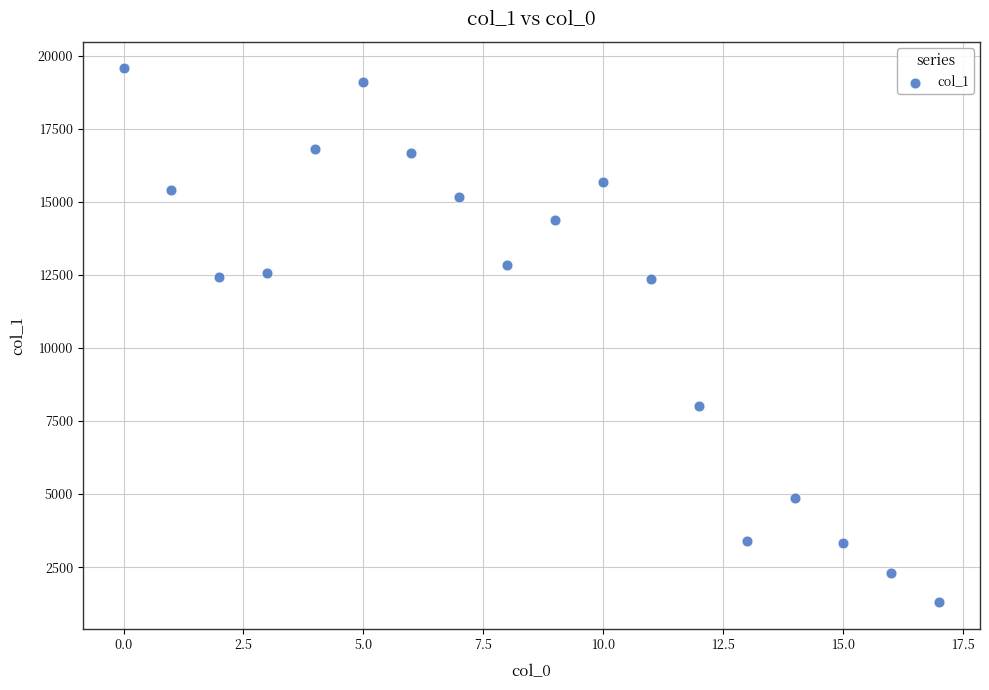

What is the range of Y values (max minus min)?

18272